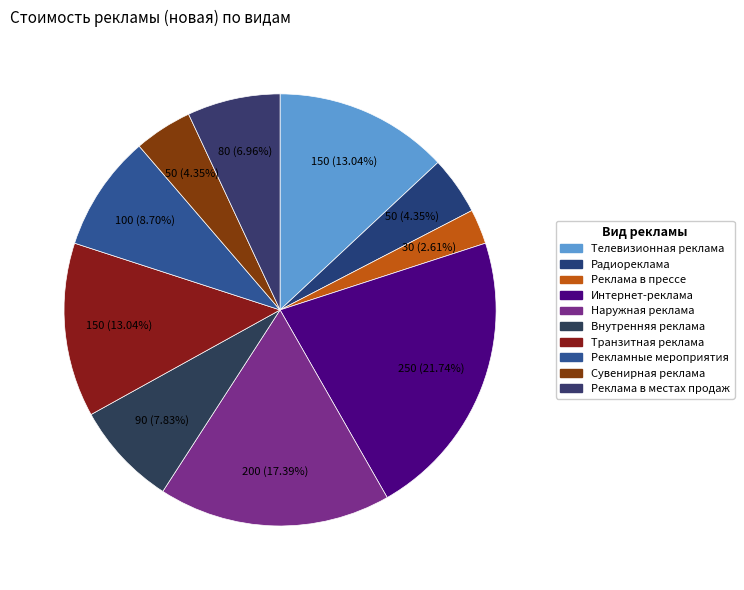

How many segments does this pie chart have?

10